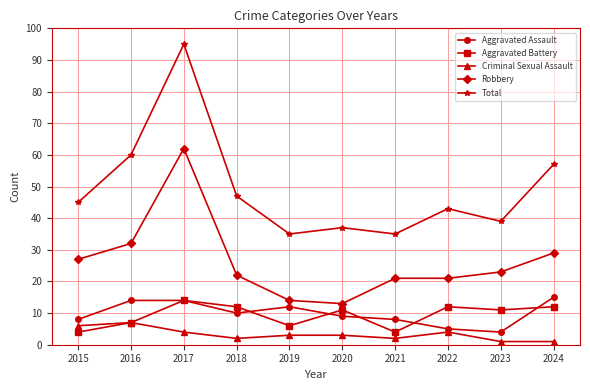

In Aggravated Battery, how many points are lower than both neighbors (excluding endpoints)?

3